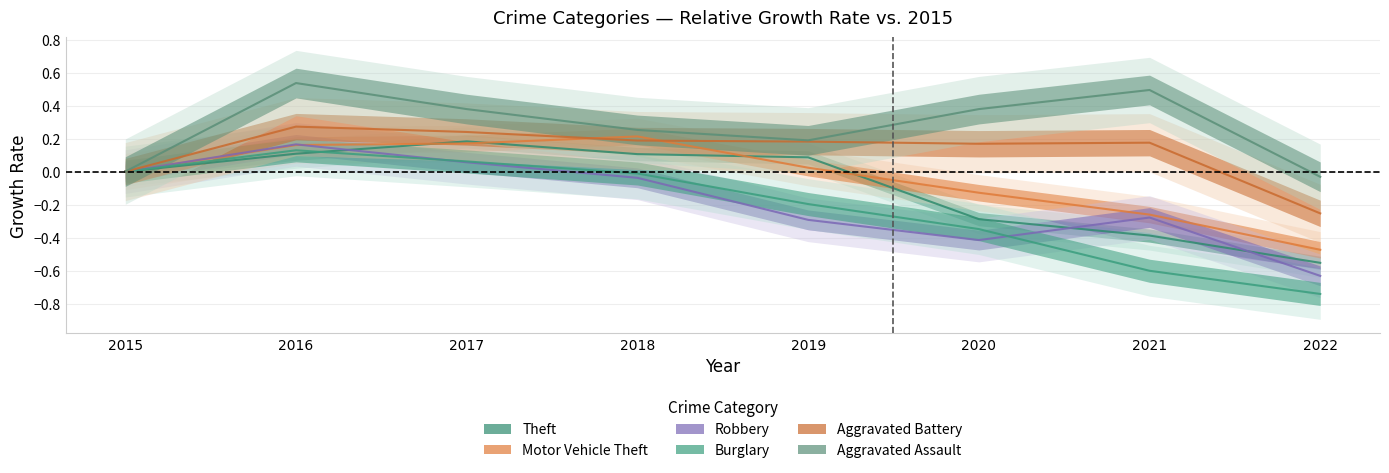

Rank the series by their maximum value, from highest to lowest.

Aggravated Assault, Aggravated Battery, Motor Vehicle Theft, Theft, Robbery, Burglary